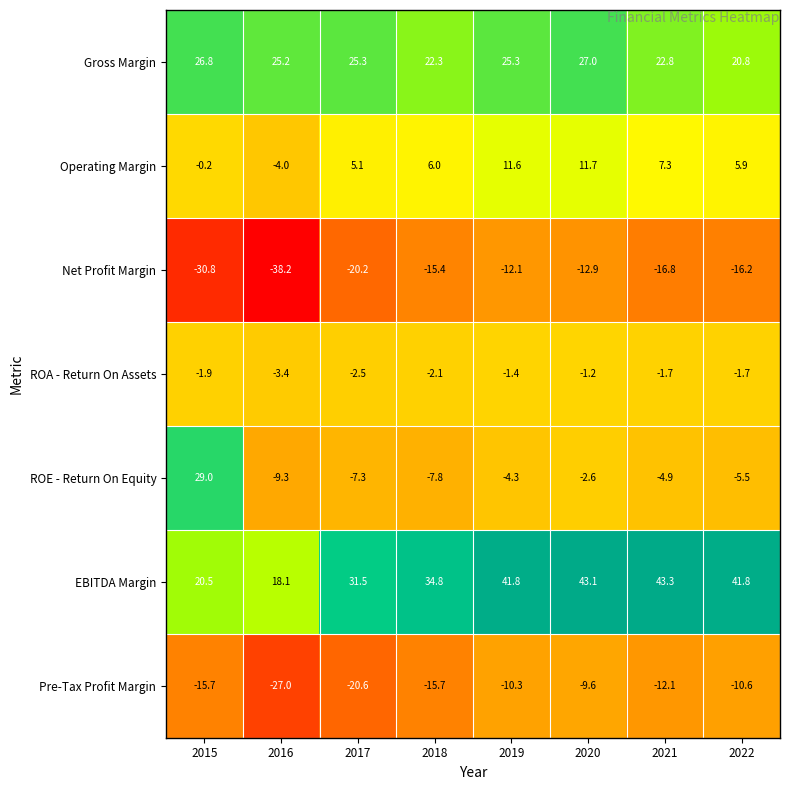

Which series has the largest total across all categories?

EBITDA Margin